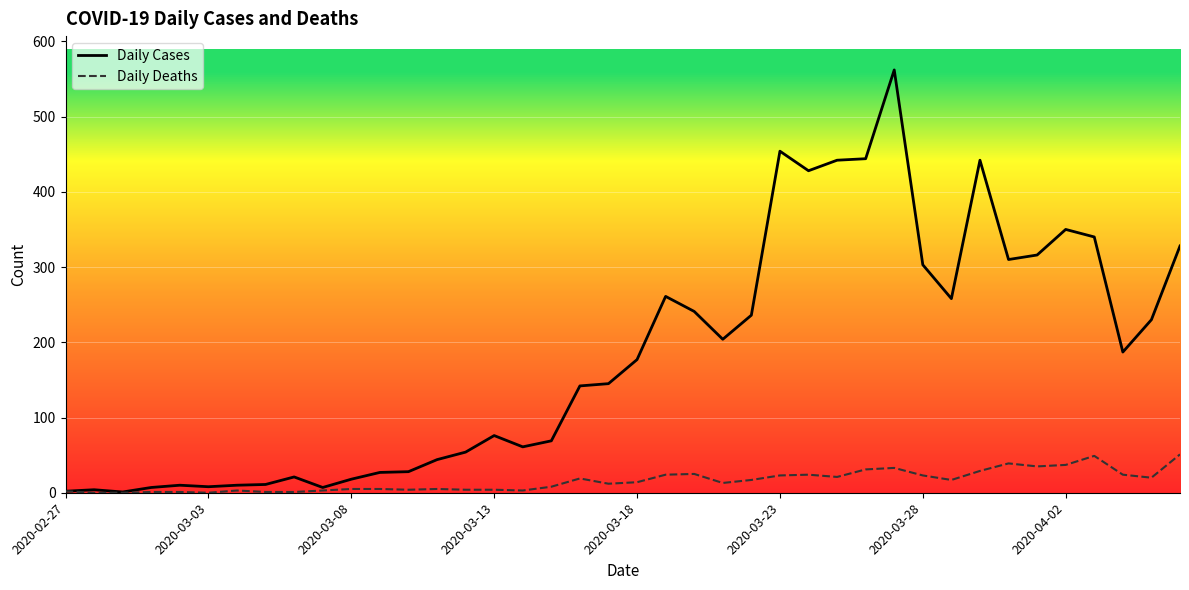

Rank the series by their maximum value, from lowest to highest.

Daily Deaths, Daily Cases